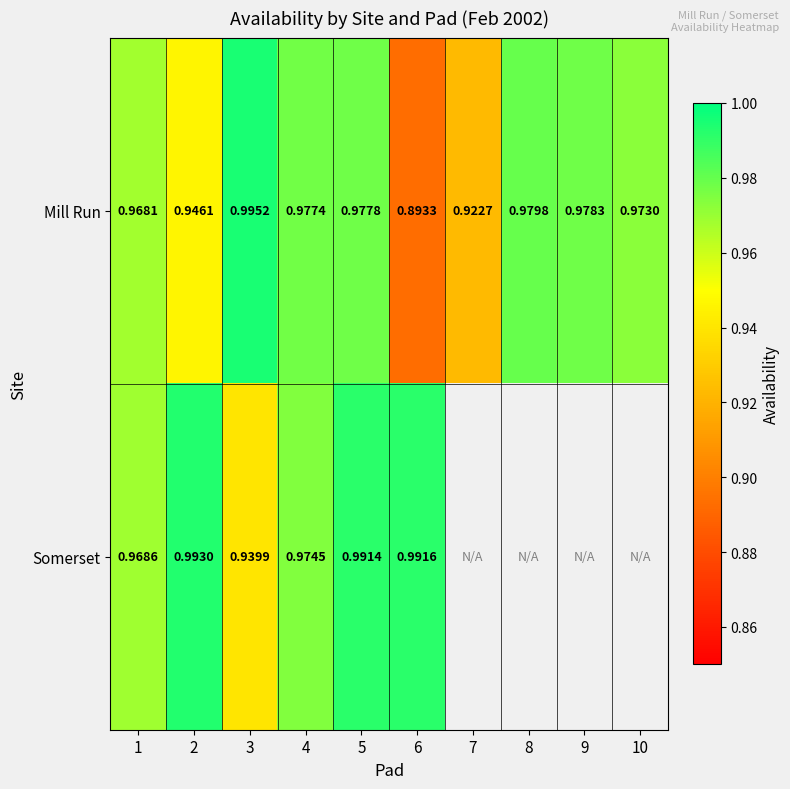

What is the difference between the maximum and minimum values in the Mill Run series?

0.1